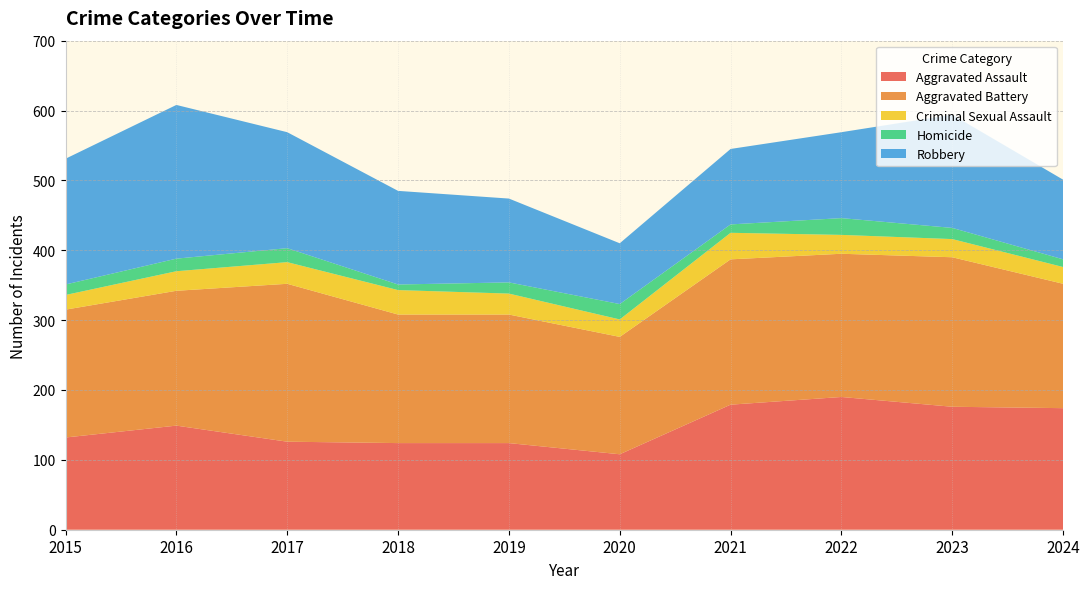

Reading right to left, extract all data points from this chart.

Aggravated Assault: 174	176	190	179	108	124	124	126	149	132
Aggravated Battery: 178	214	205	208	168	184	184	226	193	183
Criminal Sexual Assault: 24	26	27	38	25	30	35	31	28	21
Homicide: 11	16	24	12	22	16	8	20	18	15
Robbery: 114	162	123	108	87	120	134	166	220	180